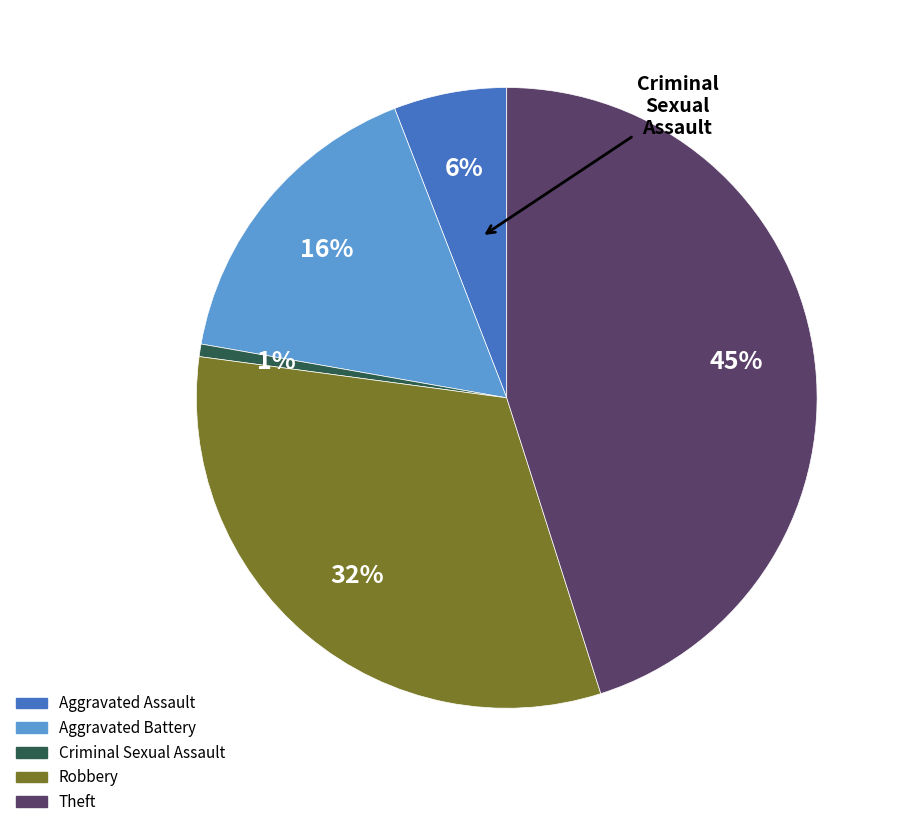

Which slice is the largest?

Theft